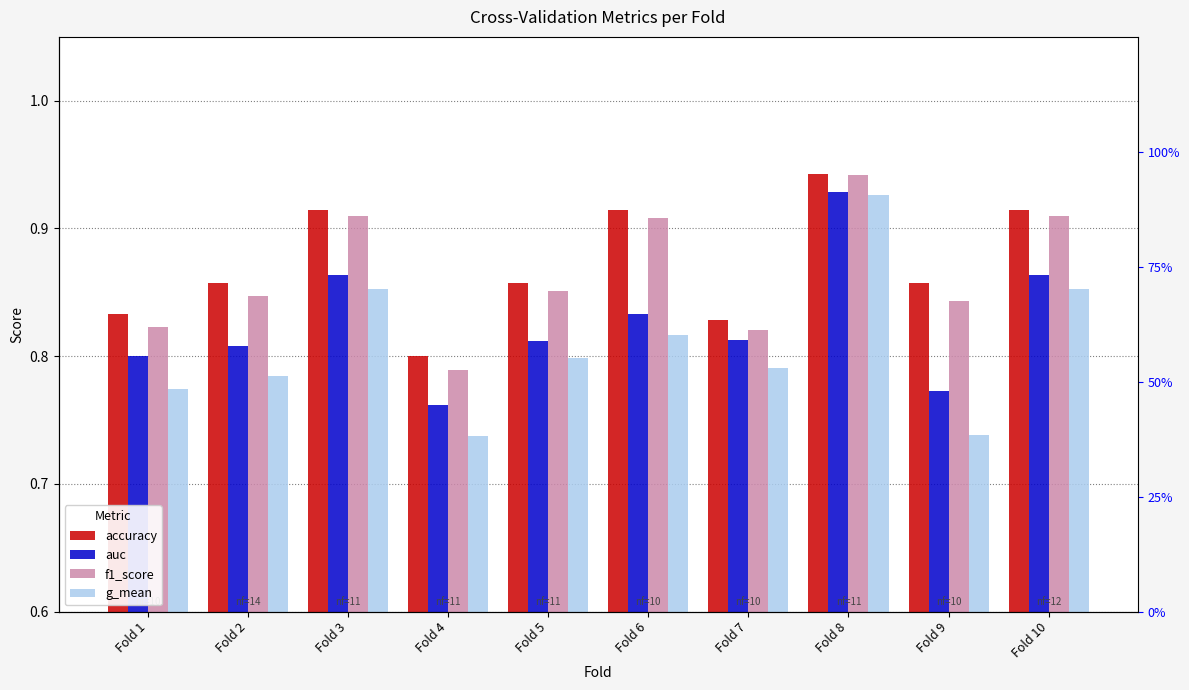

True or false: g_mean has a value of 0.9 at Fold 3.

True